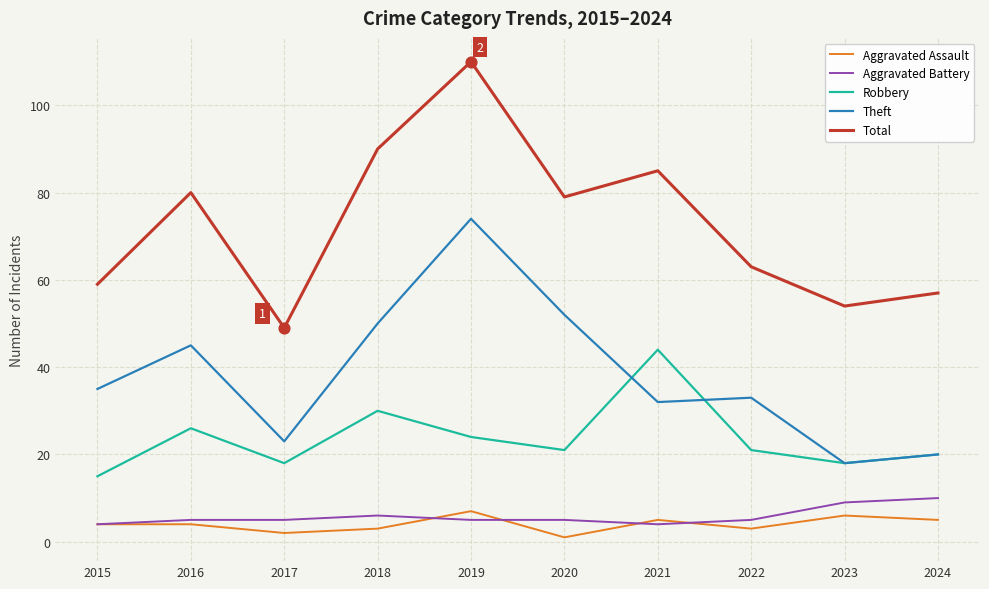

What are all the series names shown in the legend?

Aggravated Assault, Aggravated Battery, Robbery, Theft, Total